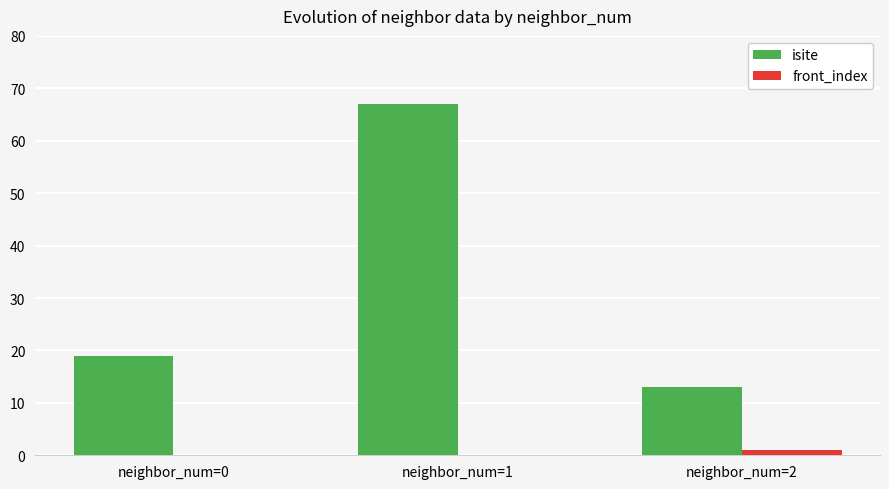

What is the maximum value for isite?

67